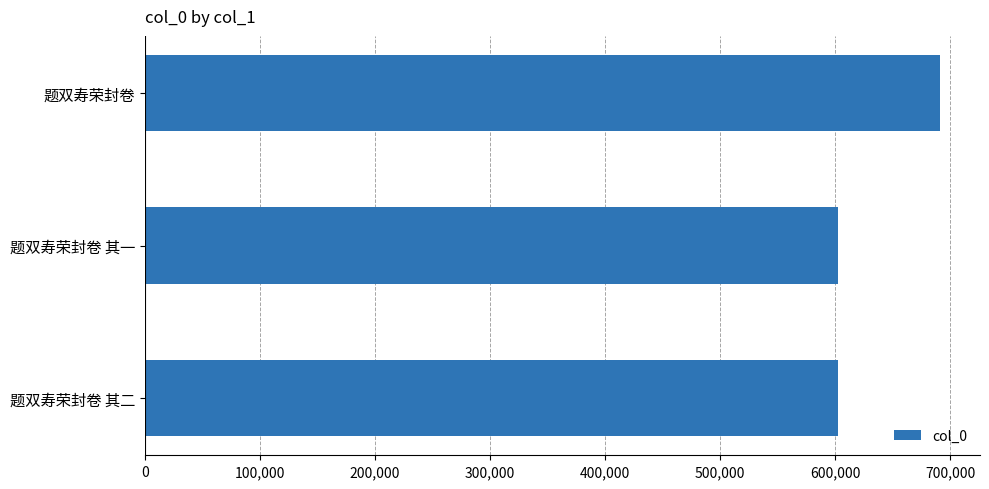

What is the average value?

631858